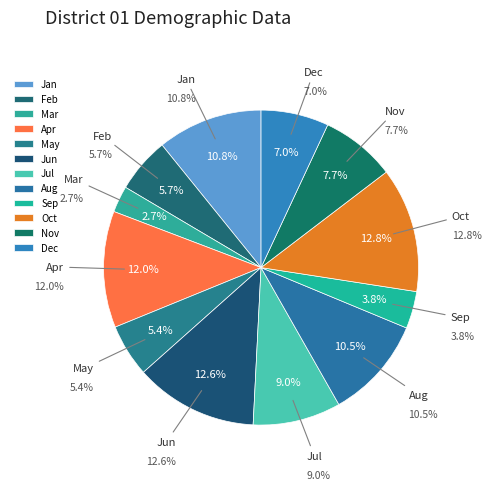

Rank the categories by value from highest to lowest.

2022-01-10, 2022-01-06, 2022-01-04, 2022-01-01, 2022-01-08, 2022-01-07, 2022-01-11, 2022-01-12, 2022-01-02, 2022-01-05, 2022-01-09, 2022-01-03